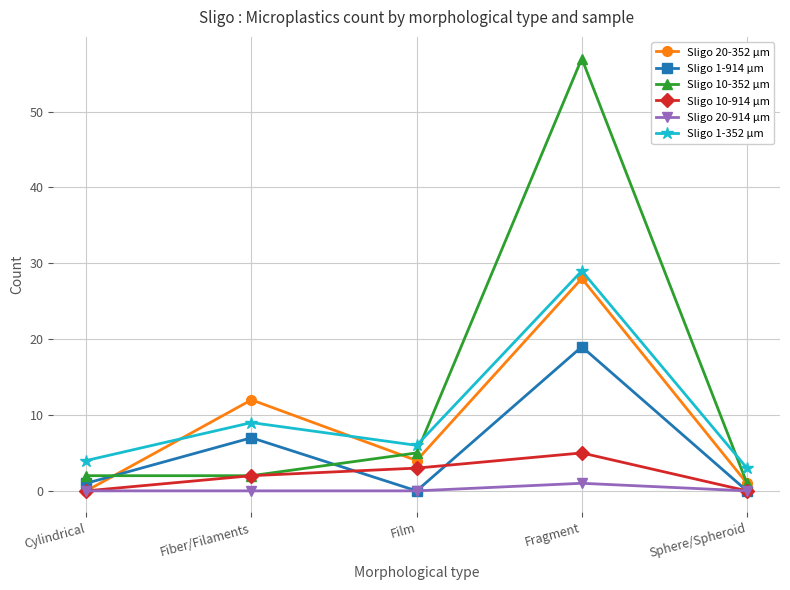

How many lines are shown in the chart?

6